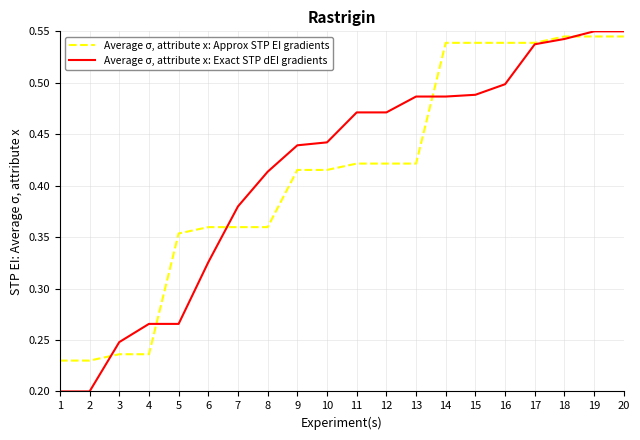

What are all the series names shown in the legend?

Average σ, attribute x: Approx STP EI gradients, Average σ, attribute x: Exact STP dEI gradients